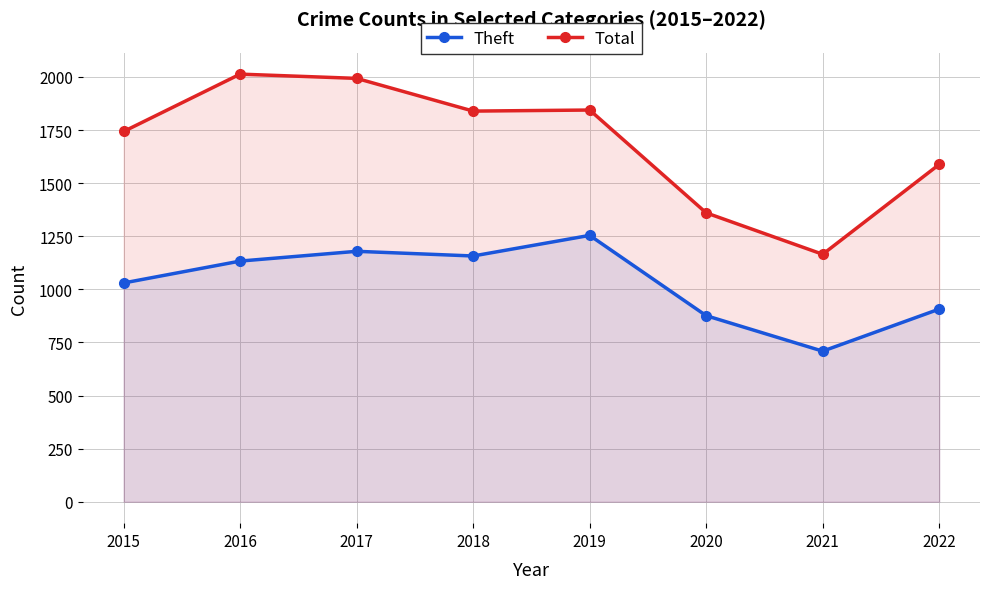

What is the lowest value of the Theft series?

709